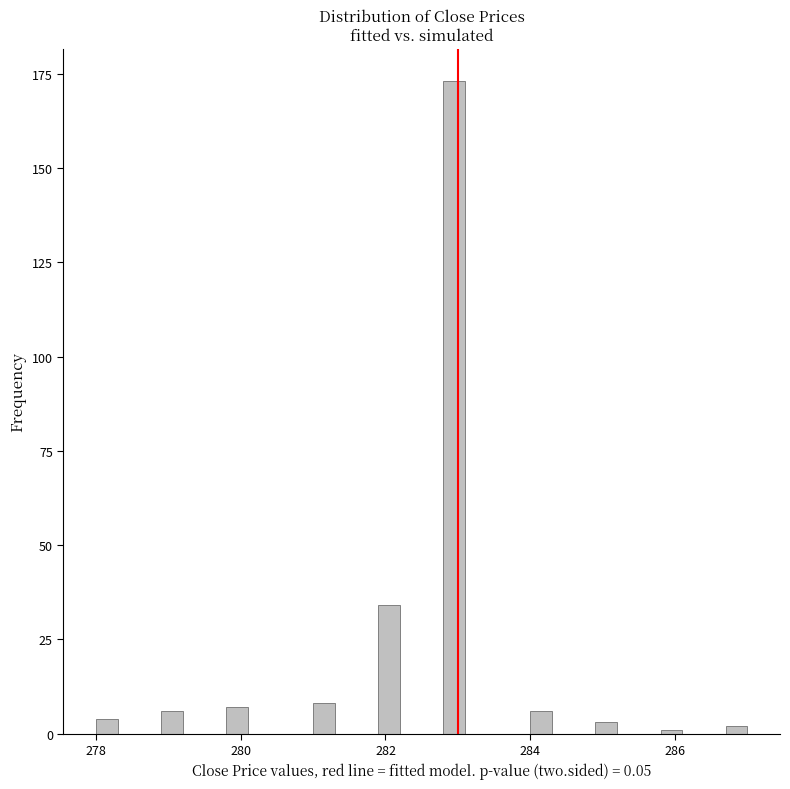

Around what value on the x-axis is the tallest bar? Give the approximate position of its centre, as read against the axis.

283.0